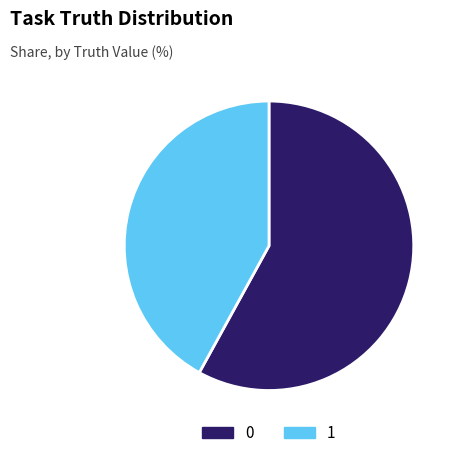

Combined, do 1 and 0 account for over 50%?

Yes